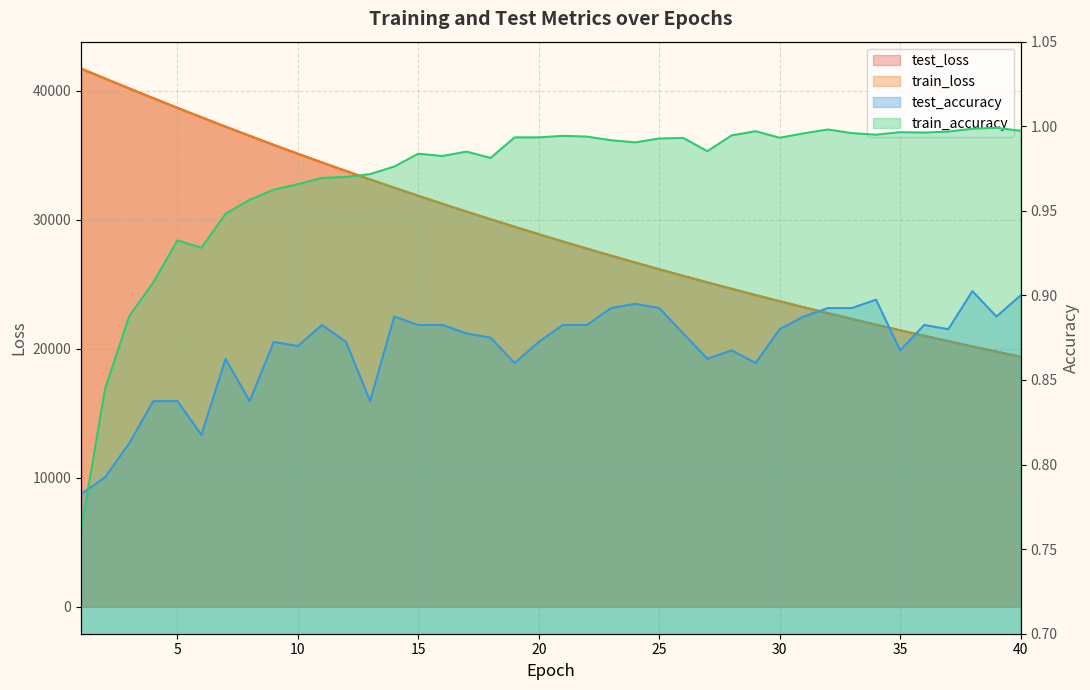

What is the lowest value of the test_accuracy series?

0.8